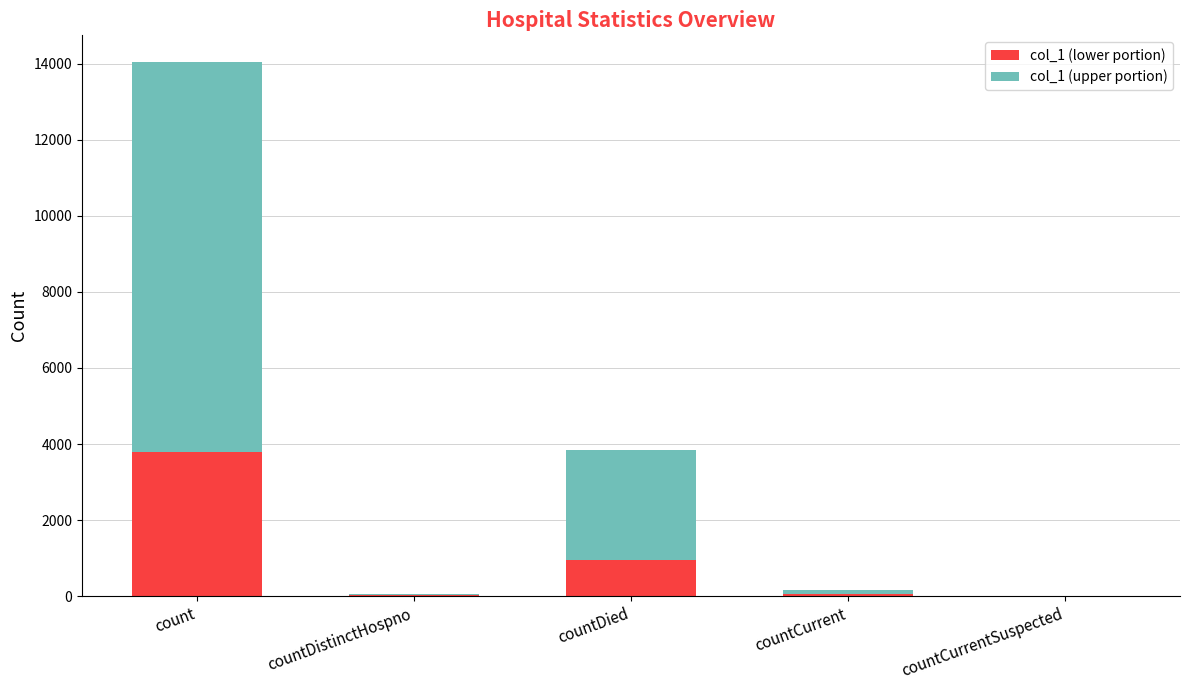

Which category has the highest value in the col_1 (lower portion) series?

count